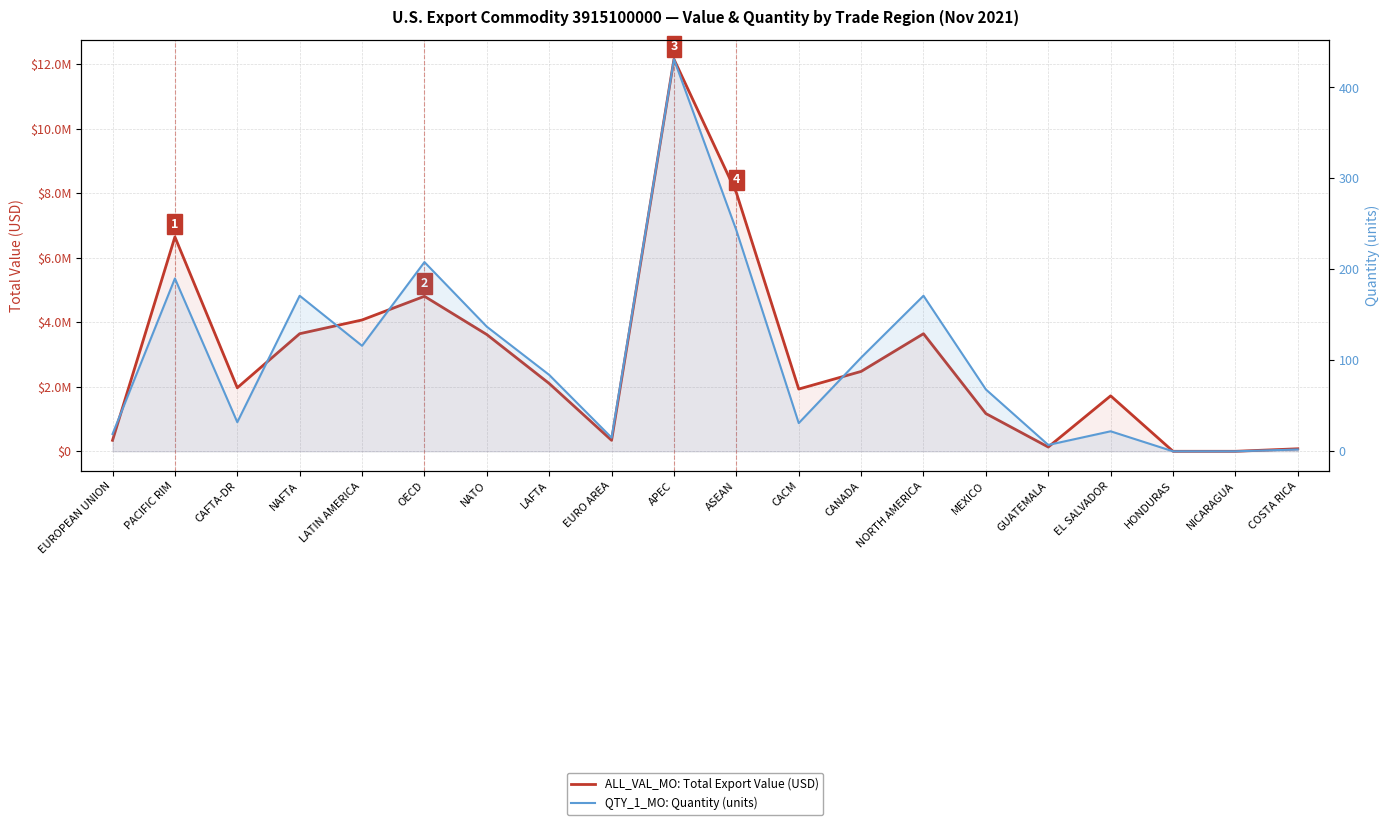

True or false: QTY_1_MO: Quantity (units) and ALL_VAL_MO: Total Export Value (USD) intersect in this chart.

False